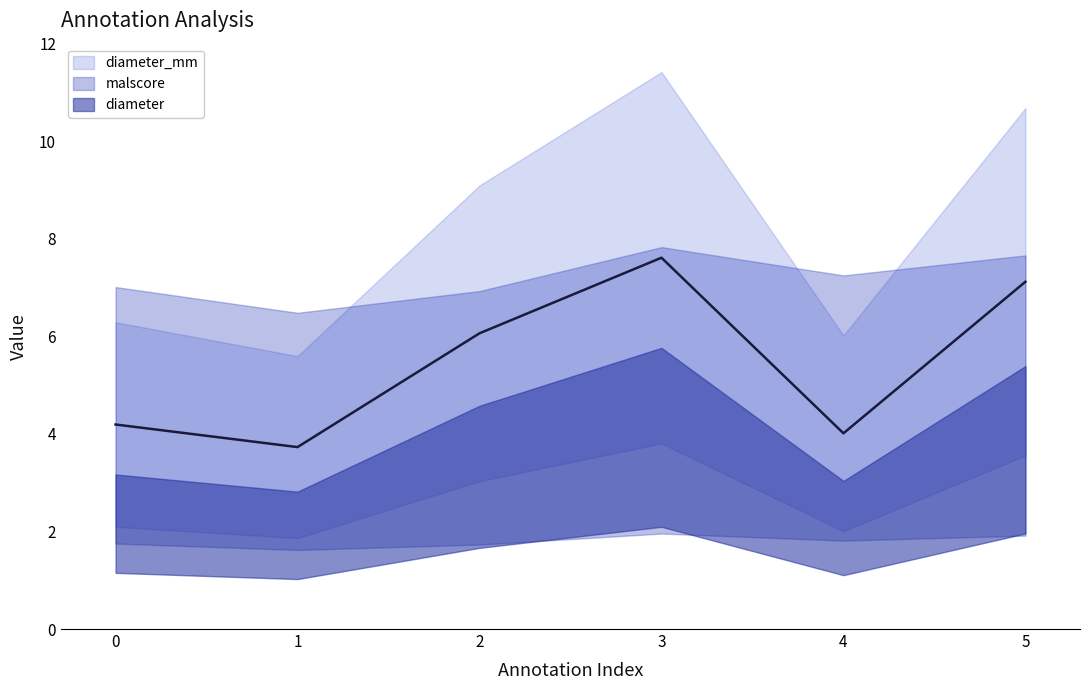

At which category does diameter reach its first local valley?

1